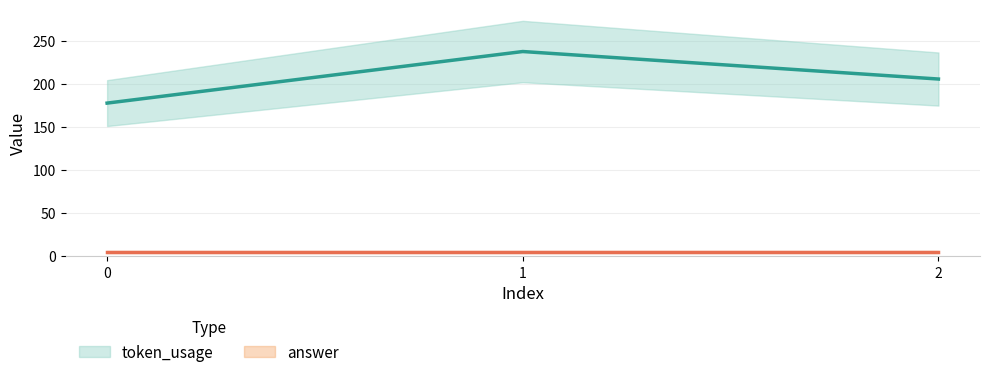

Reading left to right, transcribe all the data shown in this chart.

0=178	1=238	2=206